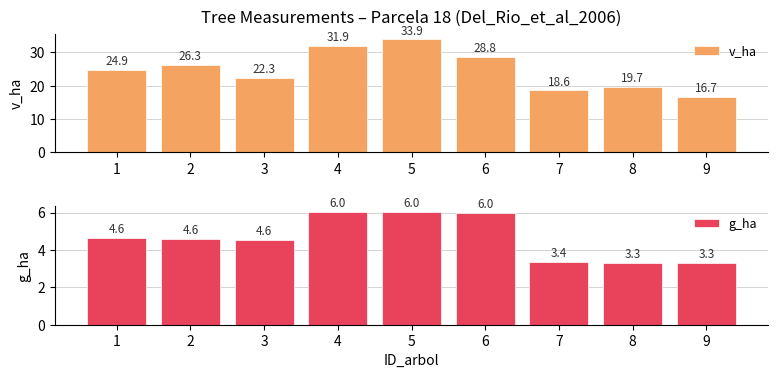

Which series has the widest spread of values?

v_ha